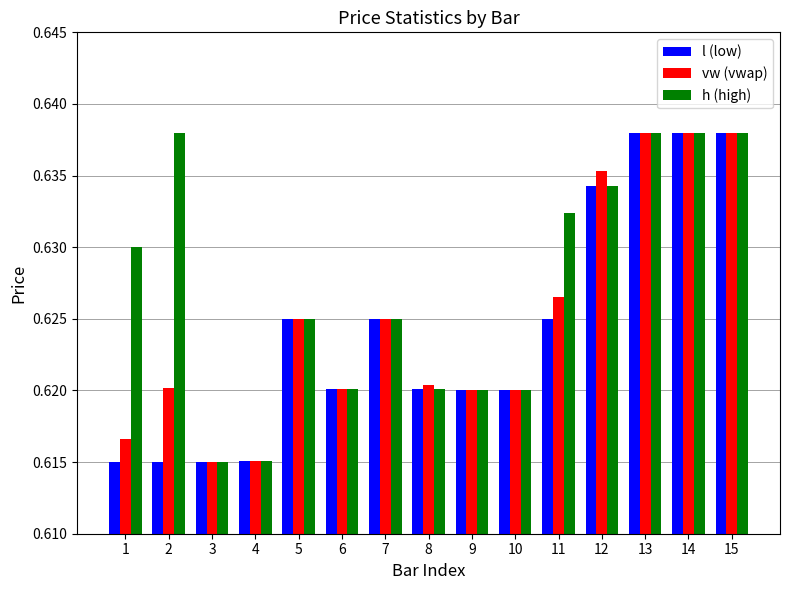

What is the sum of all vw (vwap) values?

9.4